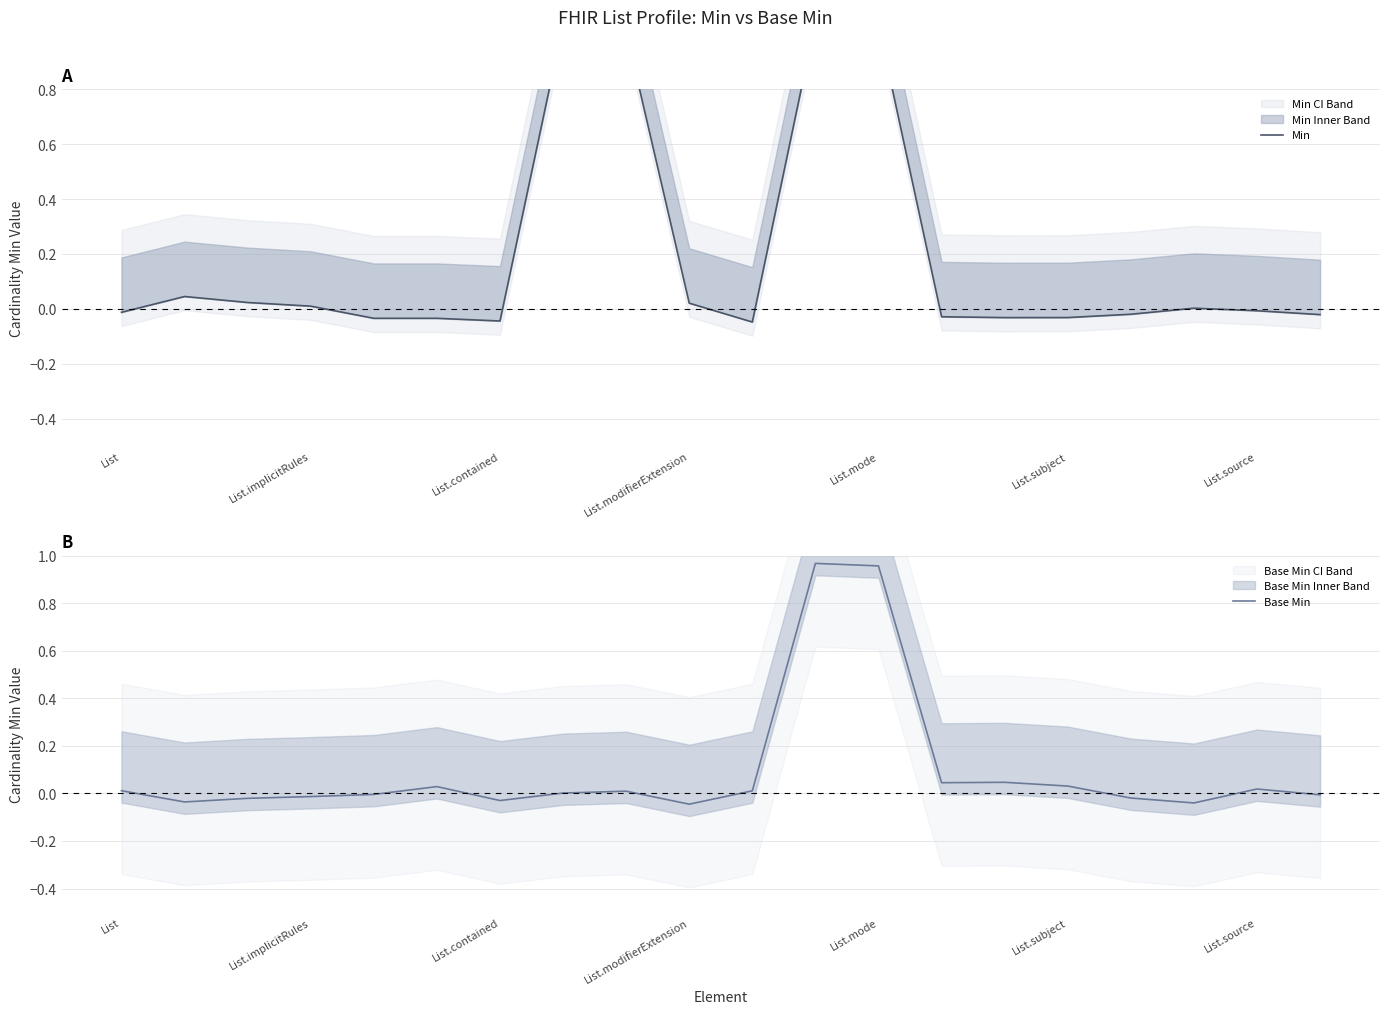

Which series changed the most between List and List.subject?

Min